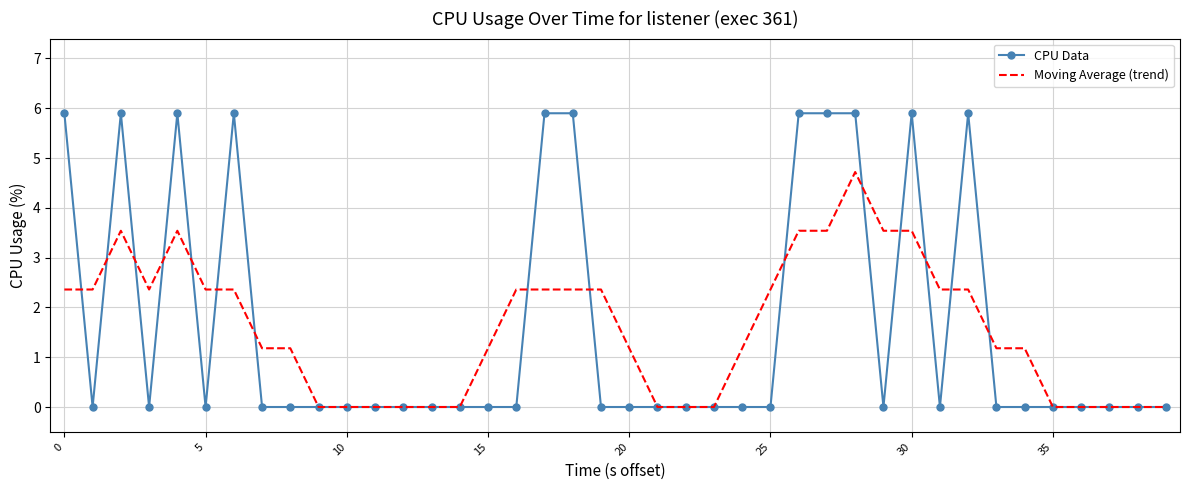

List the series in order of their peak value, highest first.

CPU Data, Moving Average (trend)